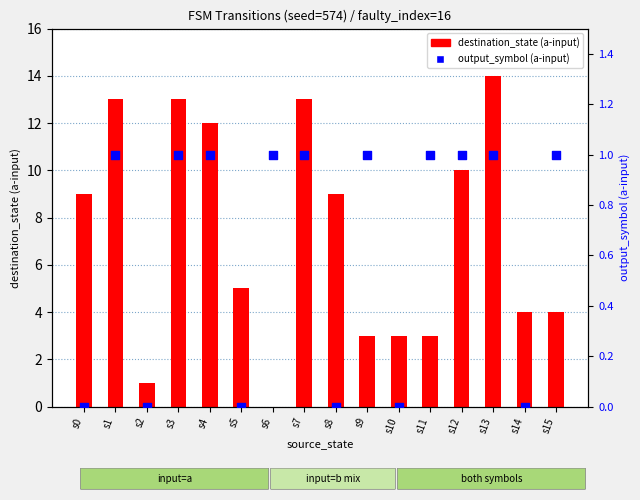

Which series has the widest spread of Y values?

destination_state (a-input)